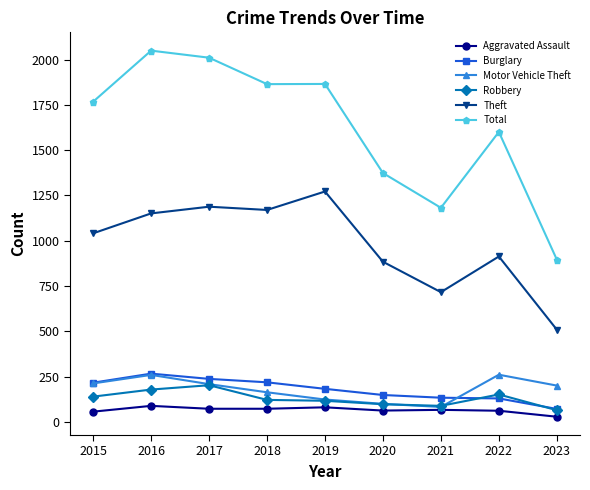

What is the minimum value shown in the chart?

28